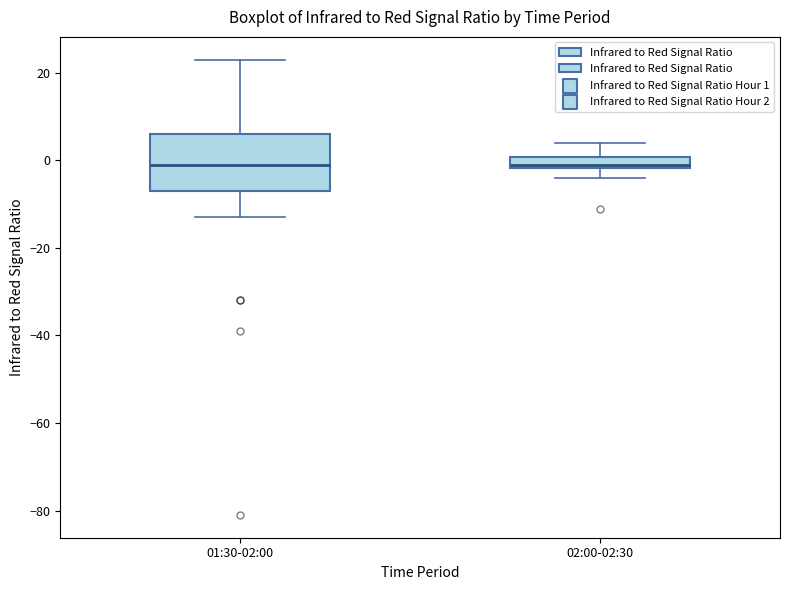

Where does the lower whisker of the box for 01:30-02:00 end on the y-axis? The values are not printed on the chart, so give them approximately, as read against the axis.

-12